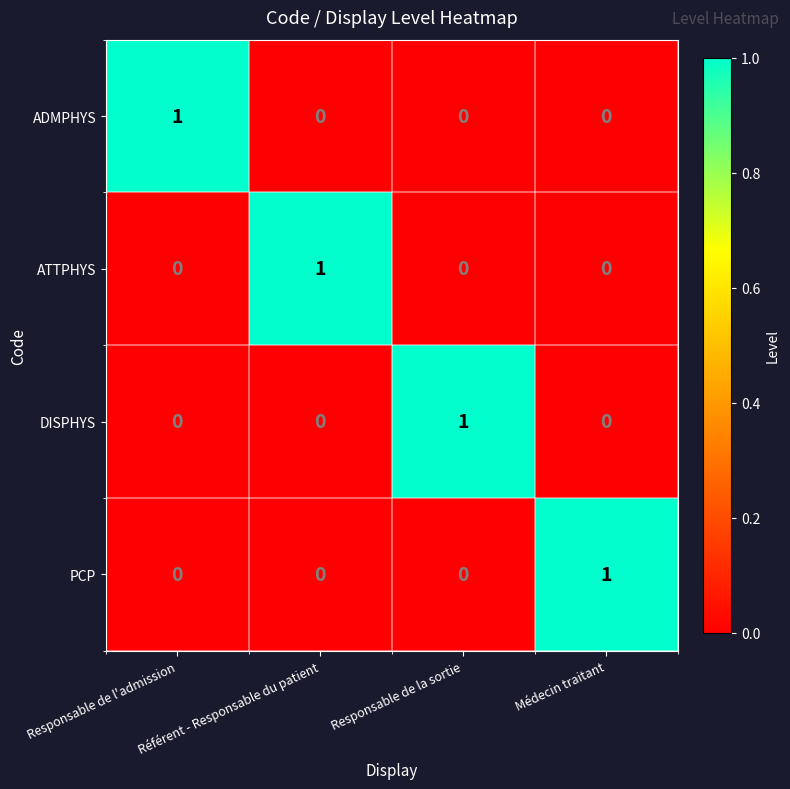

At how many categories does at least one series exceed 0?

4